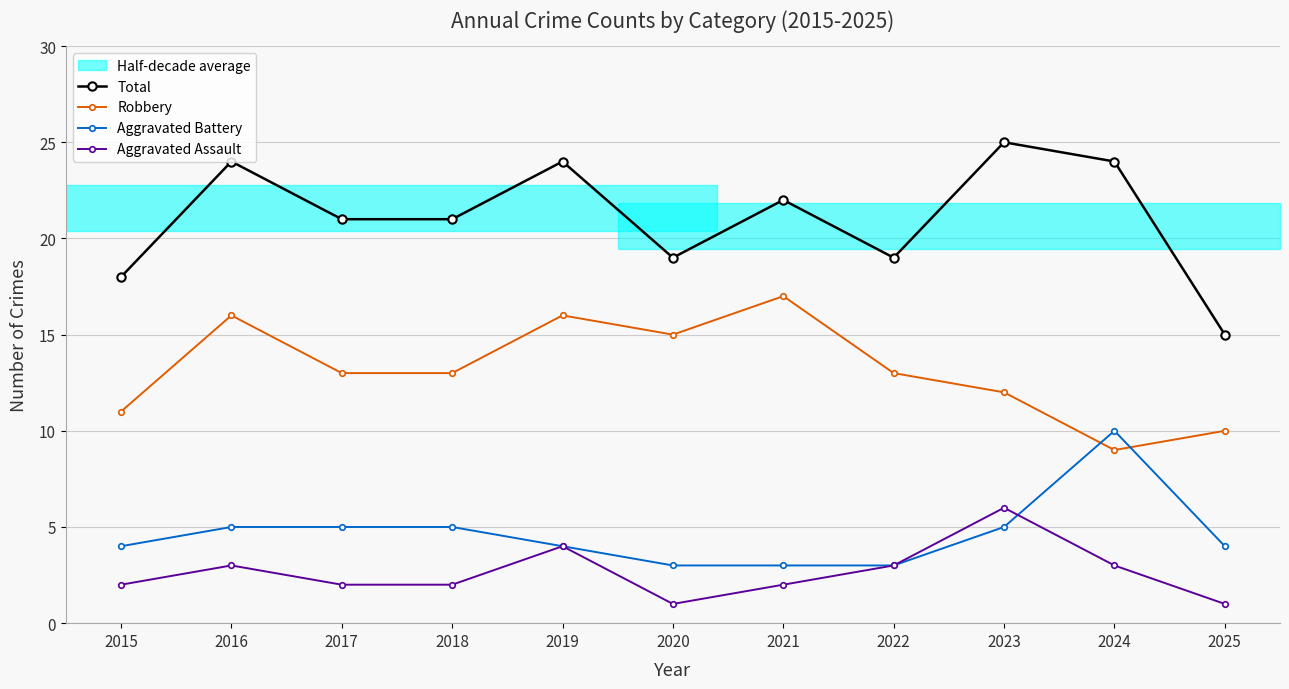

Reading left to right, what are all the values shown in this chart?

Total: 18	24	21	21	24	19	22	19	25	24	15
Robbery: 11	16	13	13	16	15	17	13	12	9	10
Aggravated Battery: 4	5	5	5	4	3	3	3	5	10	4
Aggravated Assault: 2	3	2	2	4	1	2	3	6	3	1